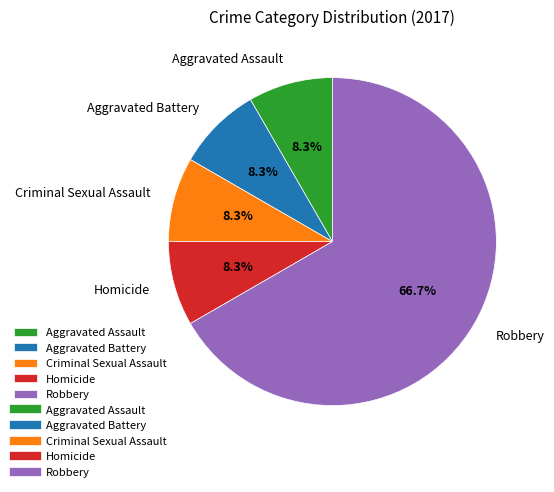

Count the number of slices in the pie.

5